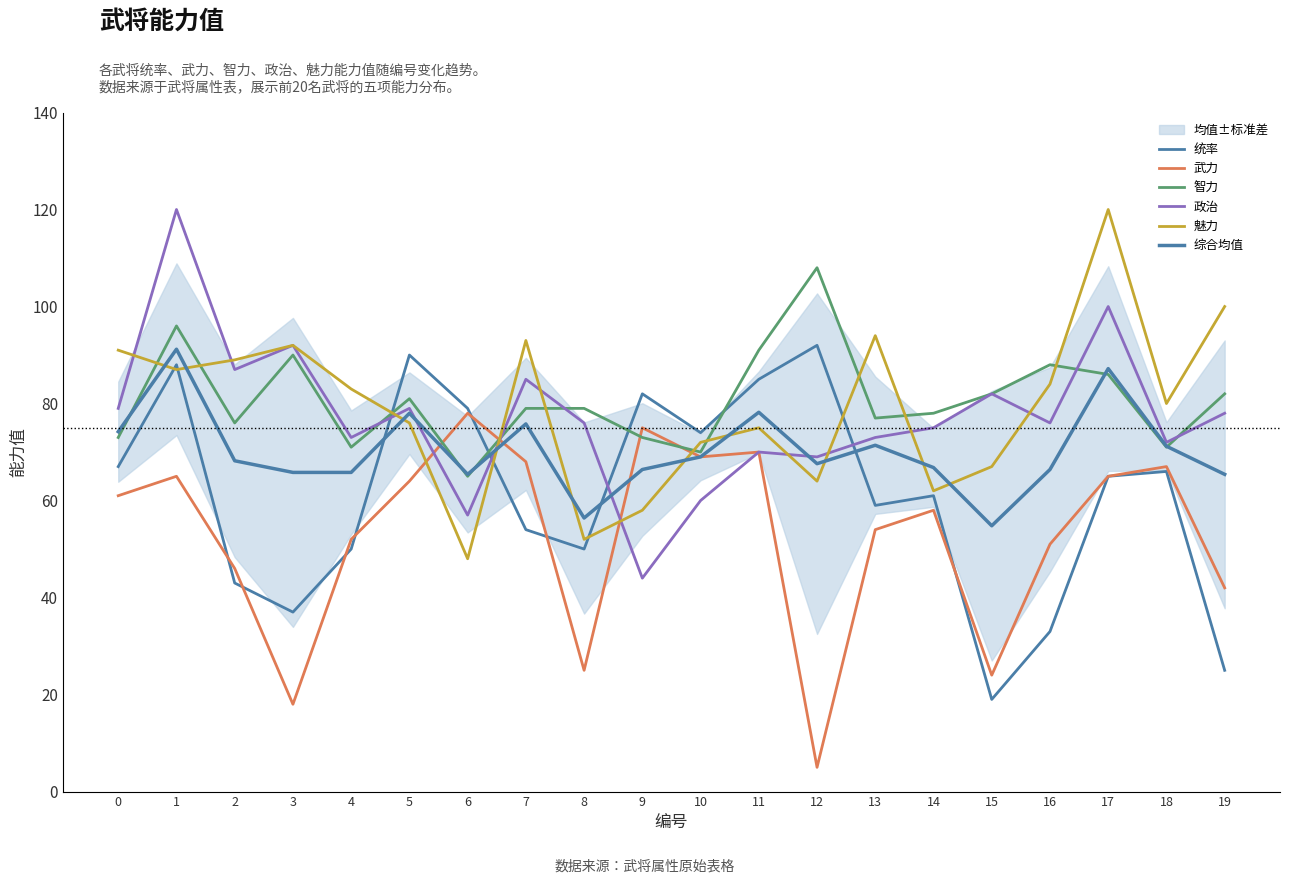

Which series has the largest total across all categories?

智力